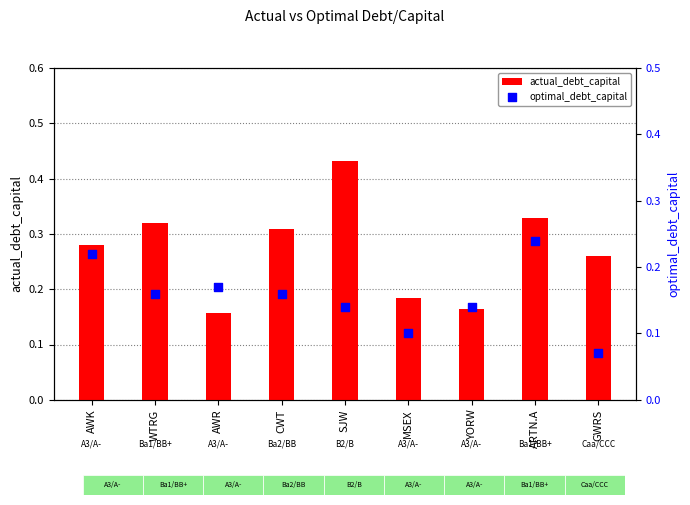

What are all the series names shown in the legend?

actual_debt_capital, optimal_debt_capital